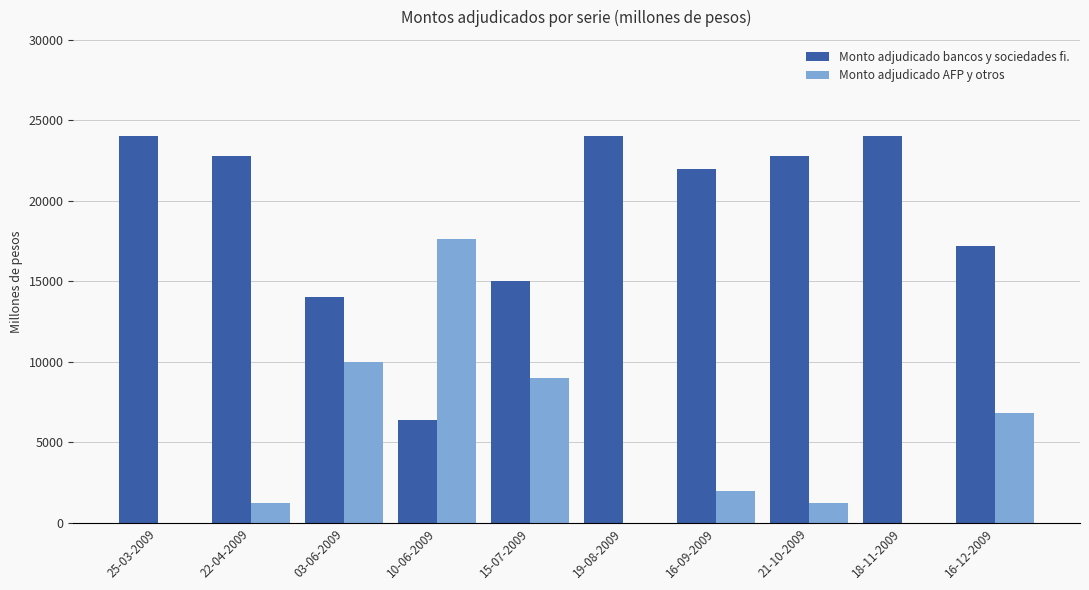

The Monto adjudicado AFP y otros series shows 12924 at 15-07-2009. True or false?

False